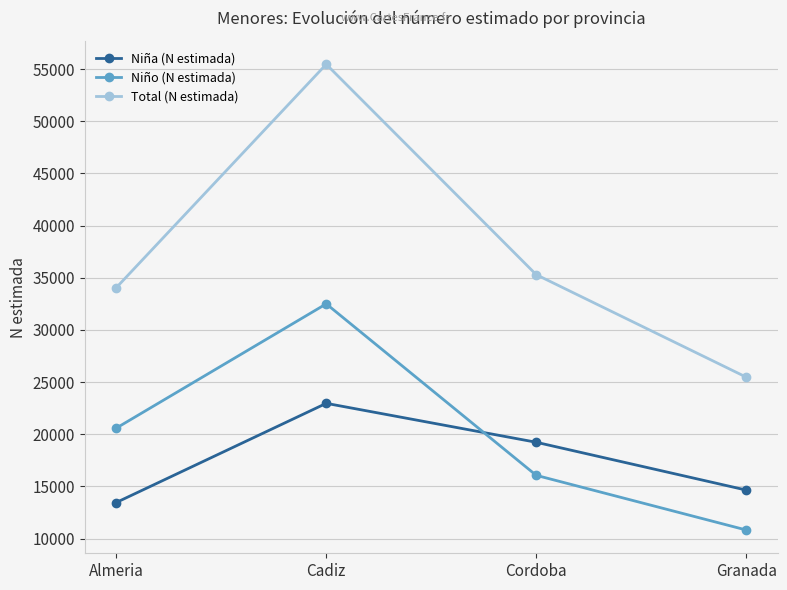

What position from the left is Granada?

4